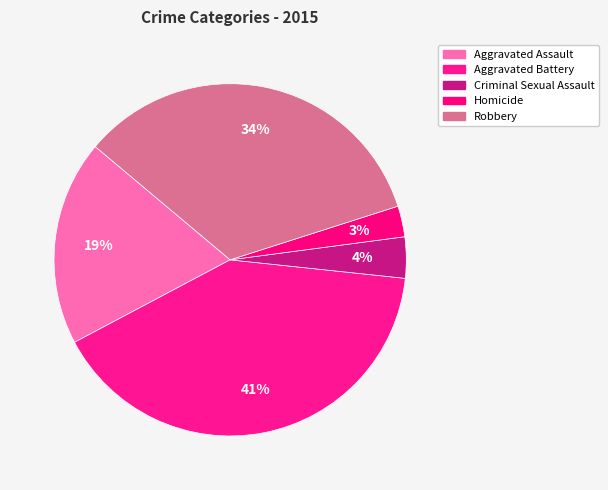

The Aggravated Battery slice represents 35% of the pie. True or false?

False